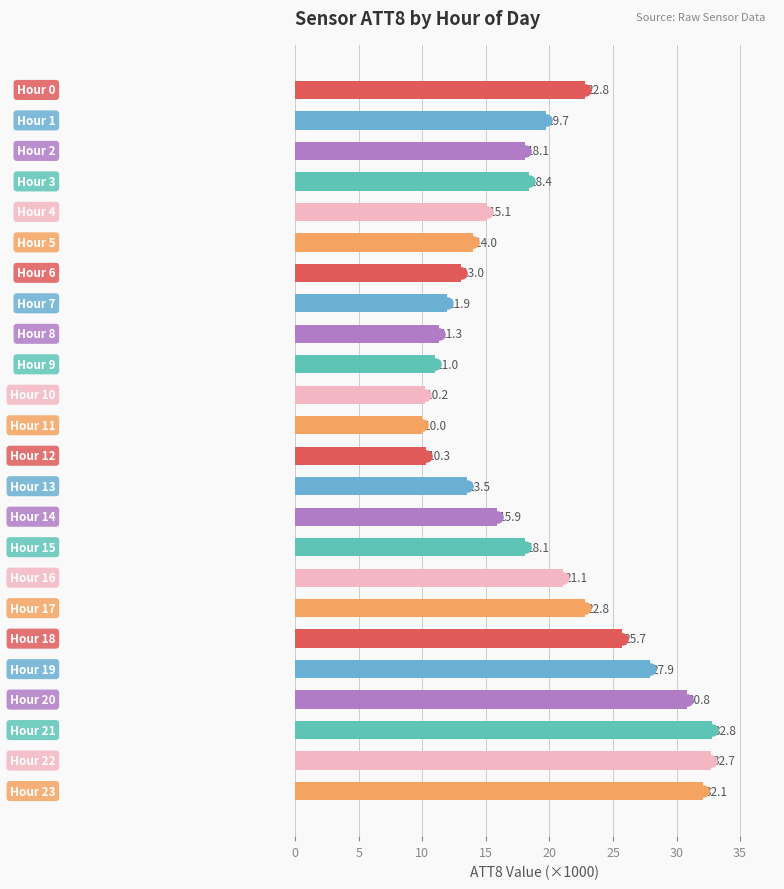

What is the minimum value shown in the chart?

10.0